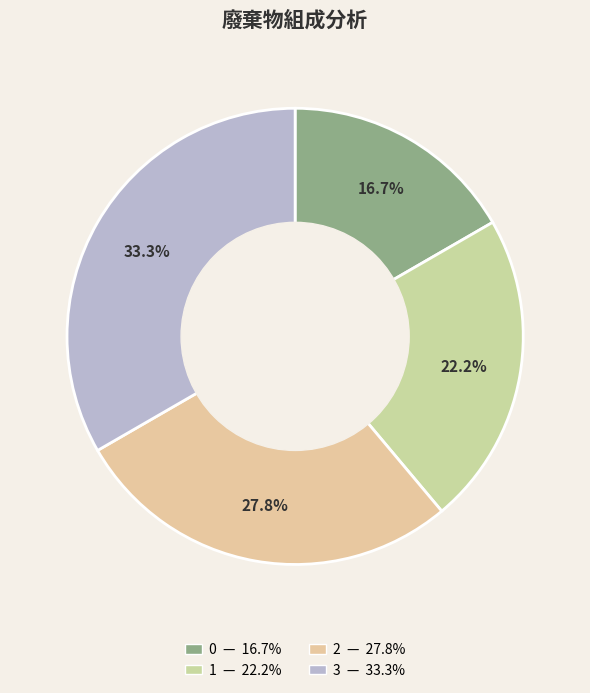

Rank the categories by value from highest to lowest.

3, 2, 1, 0